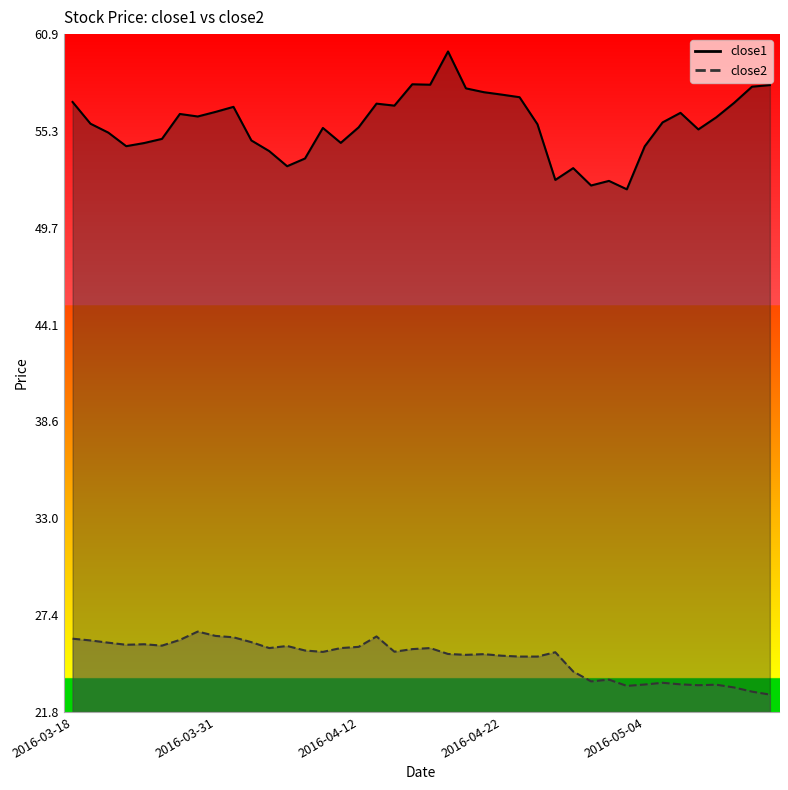

Which series has the widest spread of values?

close1